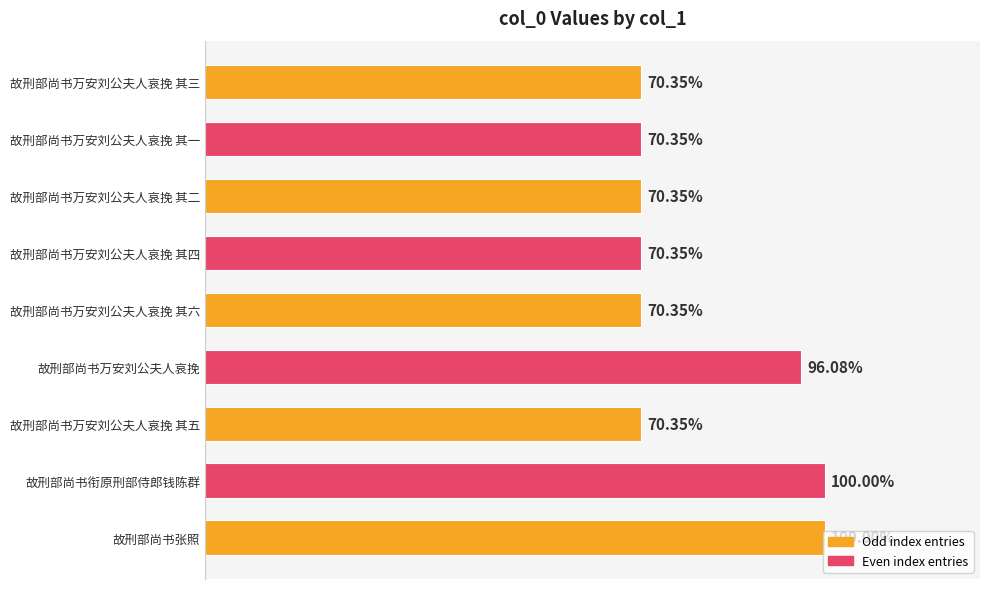

Does the chart contain any negative values?

No